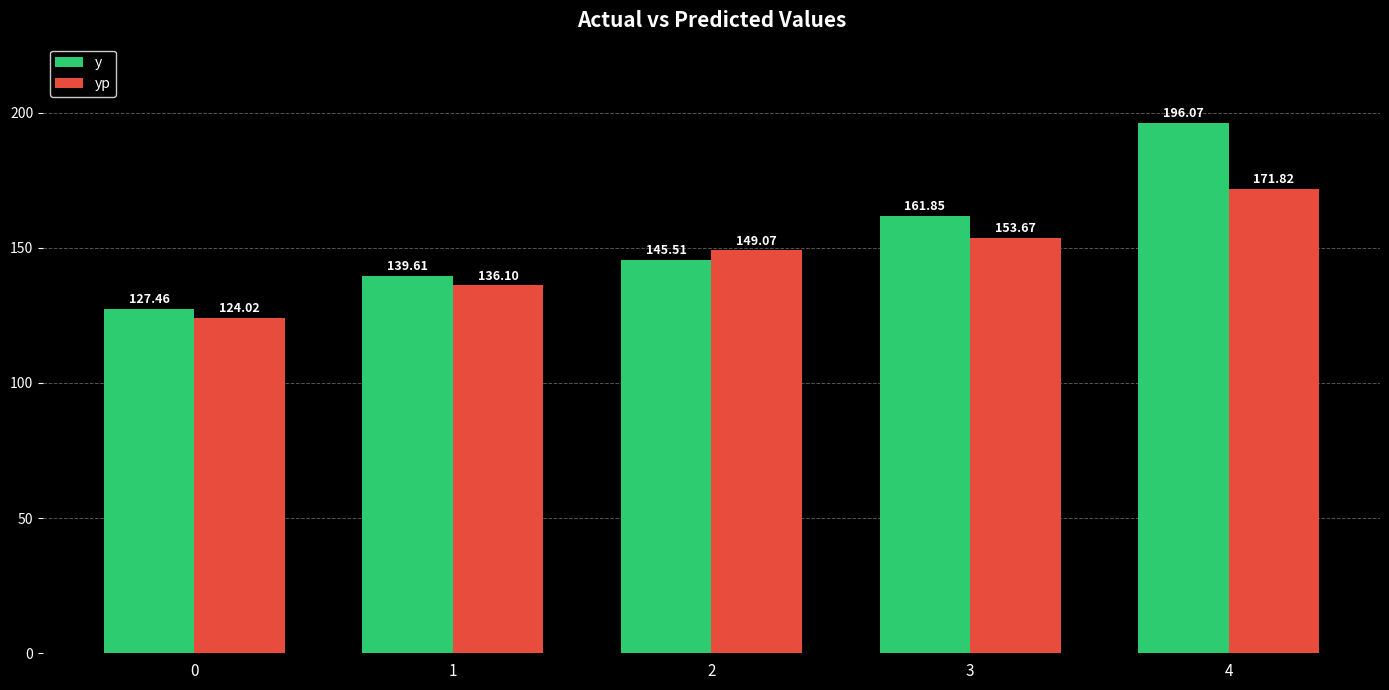

What is the value of the yp bar at the 2nd from the left?

136.1